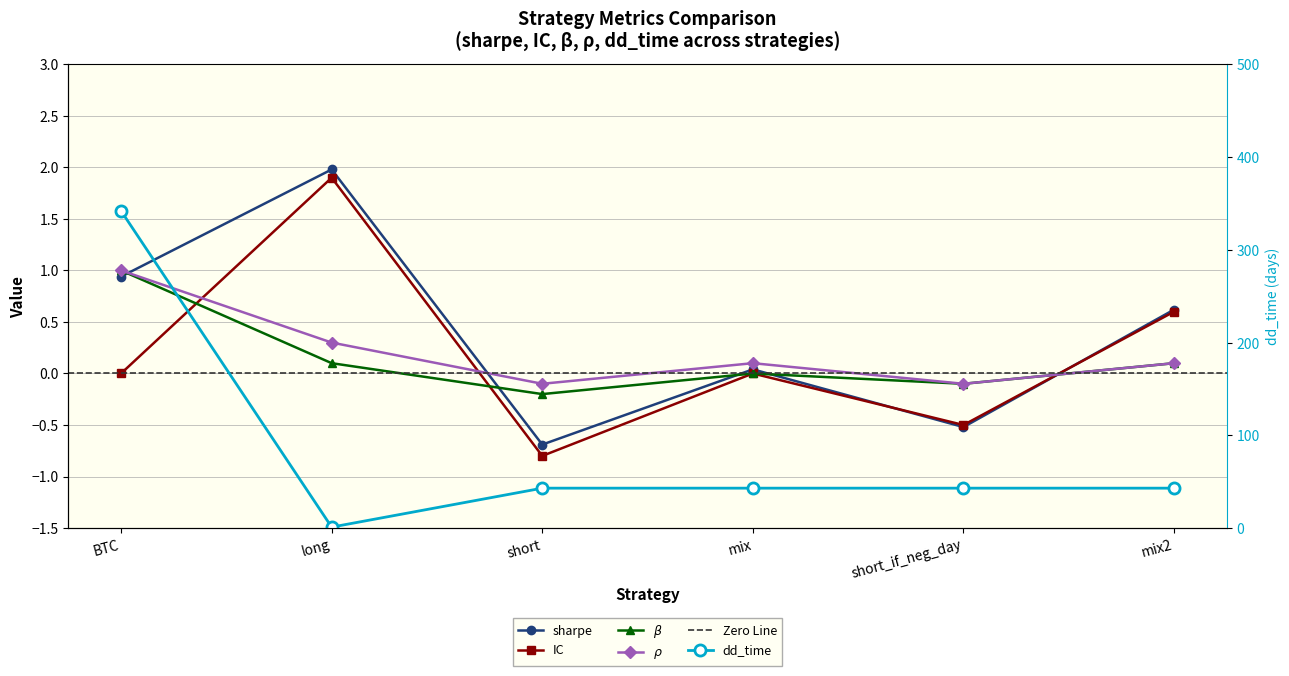

True or false: rho and beta intersect in this chart.

False